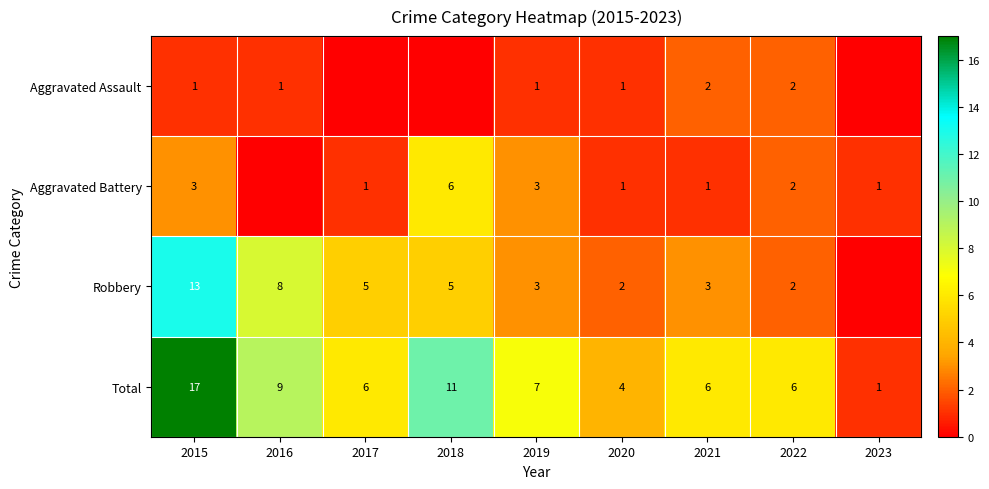

Is the value of Robbery at 2019 greater than the value of Aggravated Battery at 2018?

No